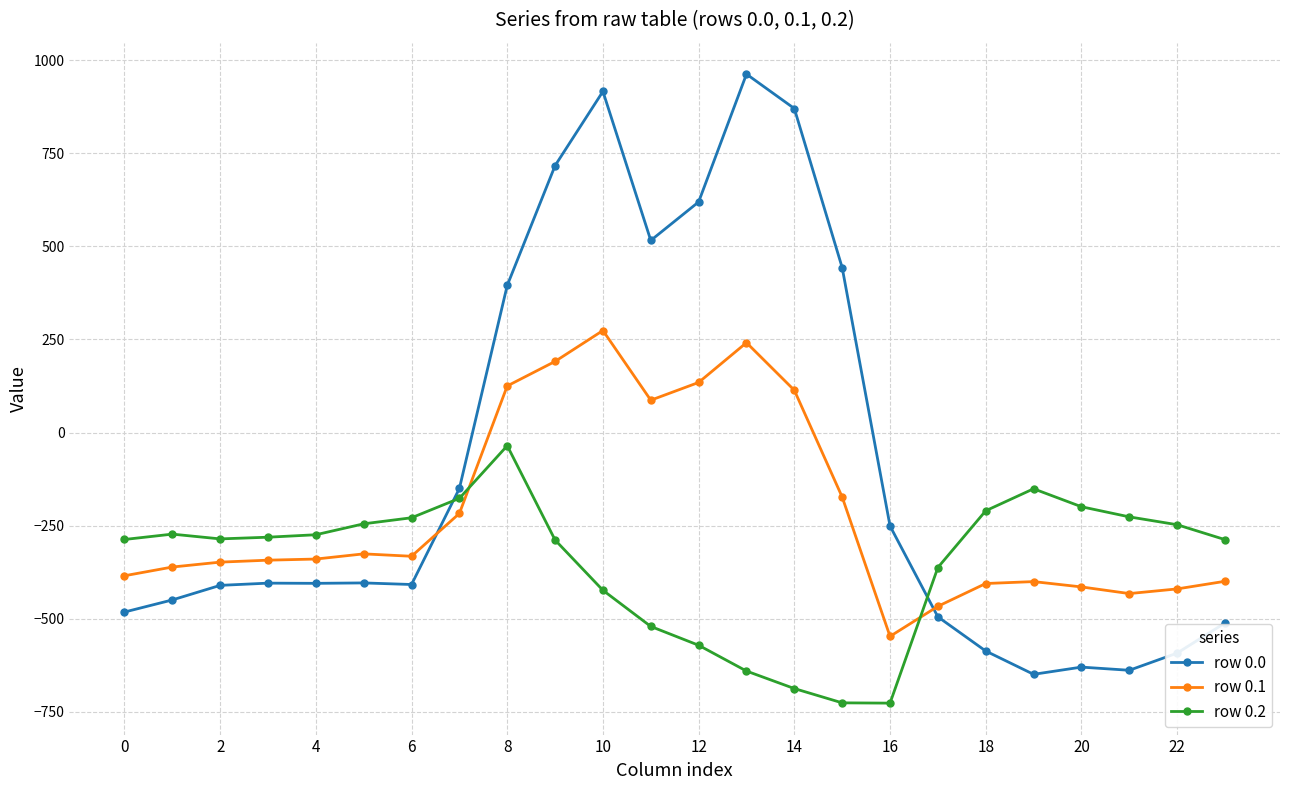

In row 0.2, how many points are lower than both neighbors (excluding endpoints)?

2